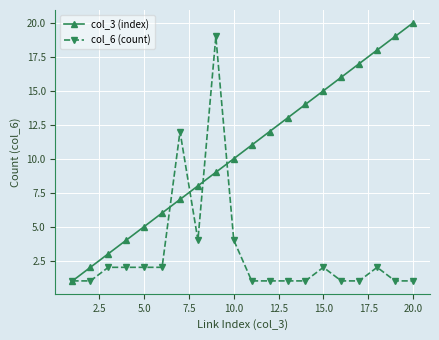

Which series has the largest total across all categories?

col_3 (index)